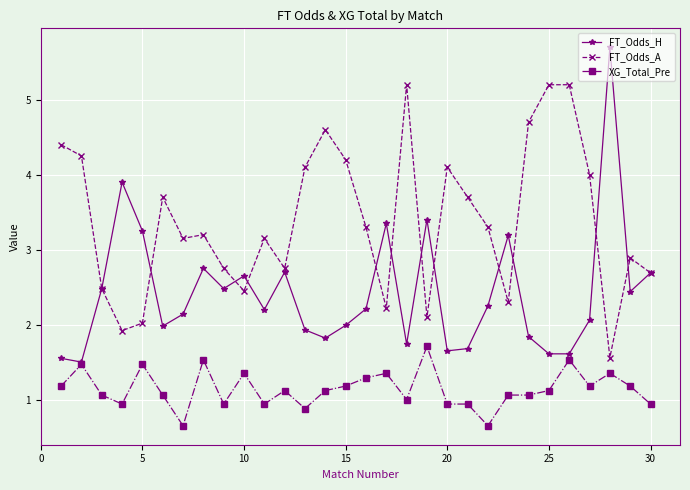

Rank the series by their average value, from highest to lowest.

FT_Odds_A, FT_Odds_H, XG_Total_Pre